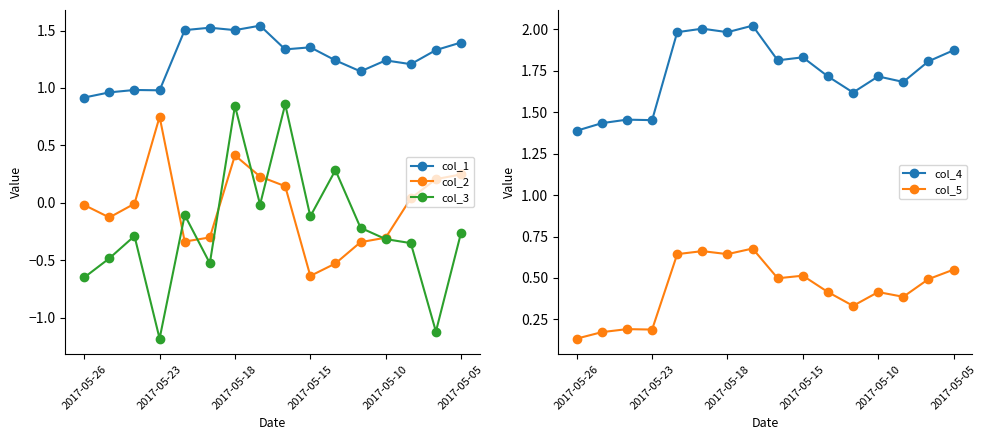

What position from the left is 8?

9